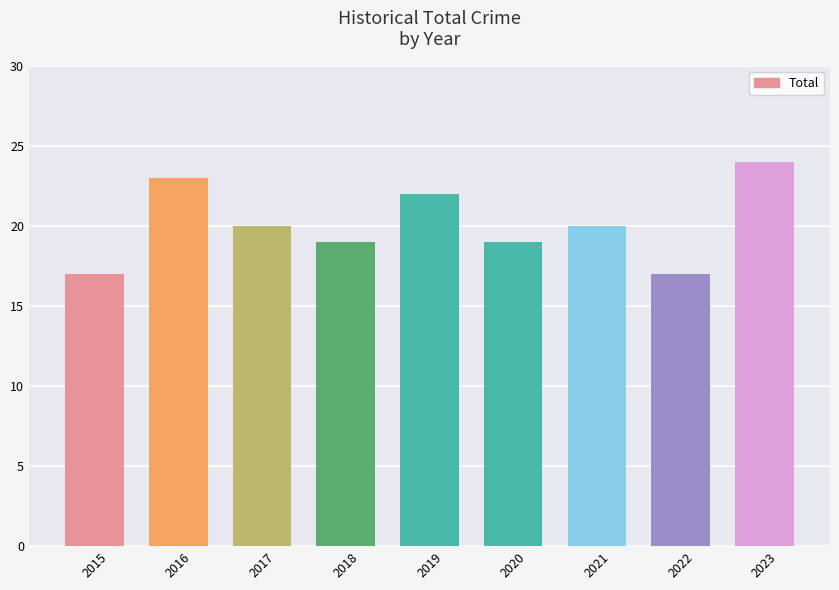

True or false: the data shows 20 at 2021.

True